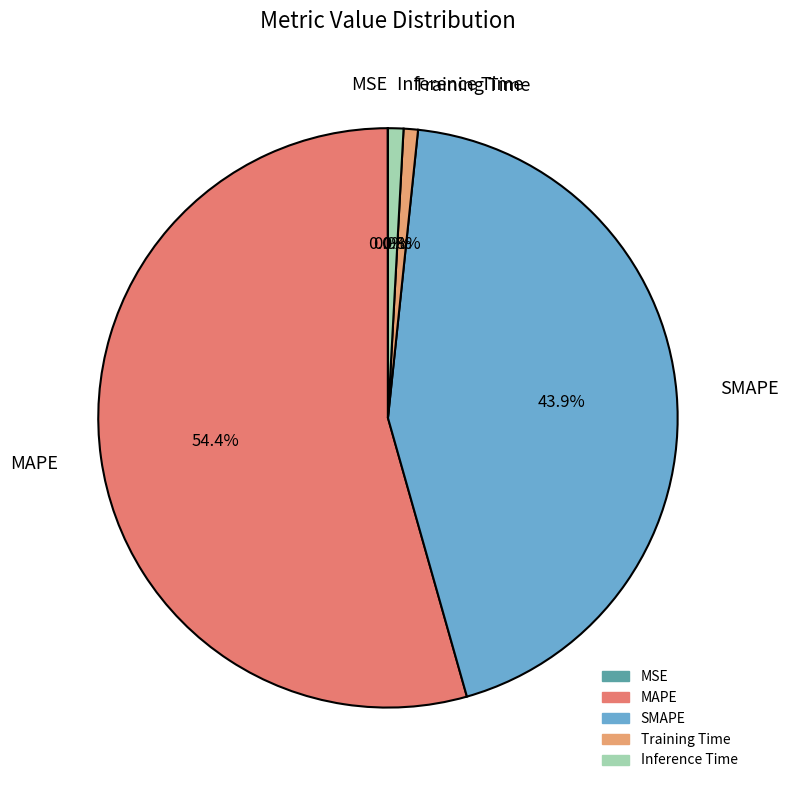

What portion of the pie excludes Inference Time?

99.1%